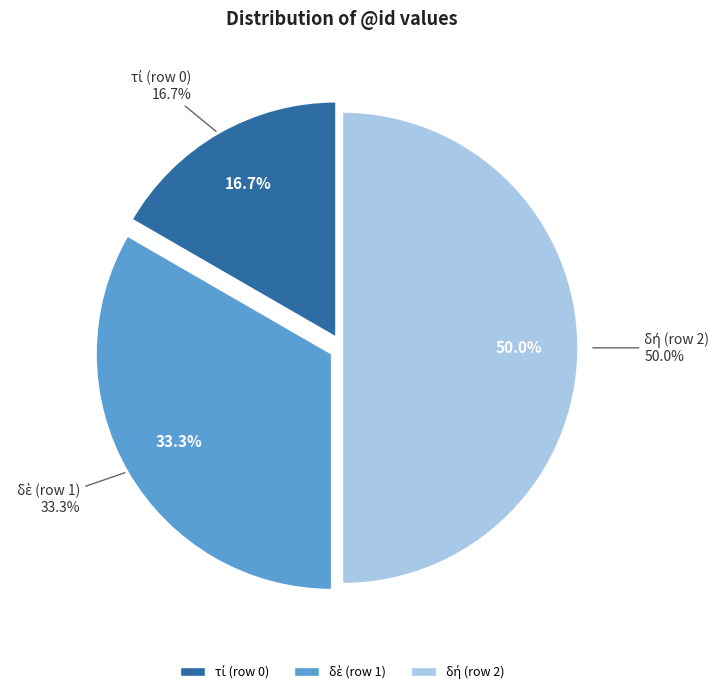

To the nearest percent, what is the combined percentage of δὲ (row 1) and δή (row 2)?

83%